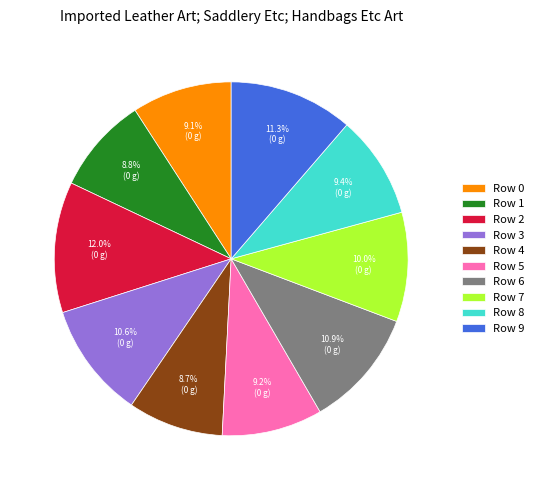

To the nearest percent, what is the combined percentage of Row 6 and Row 7?

21%